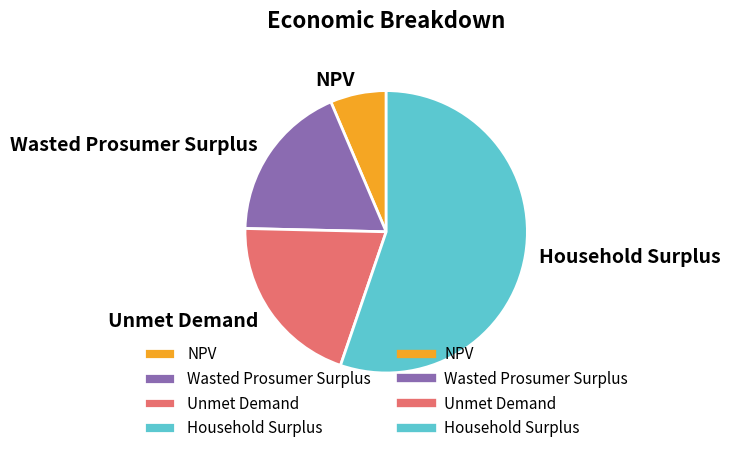

True or false: NPV accounts for 17% of the total.

False